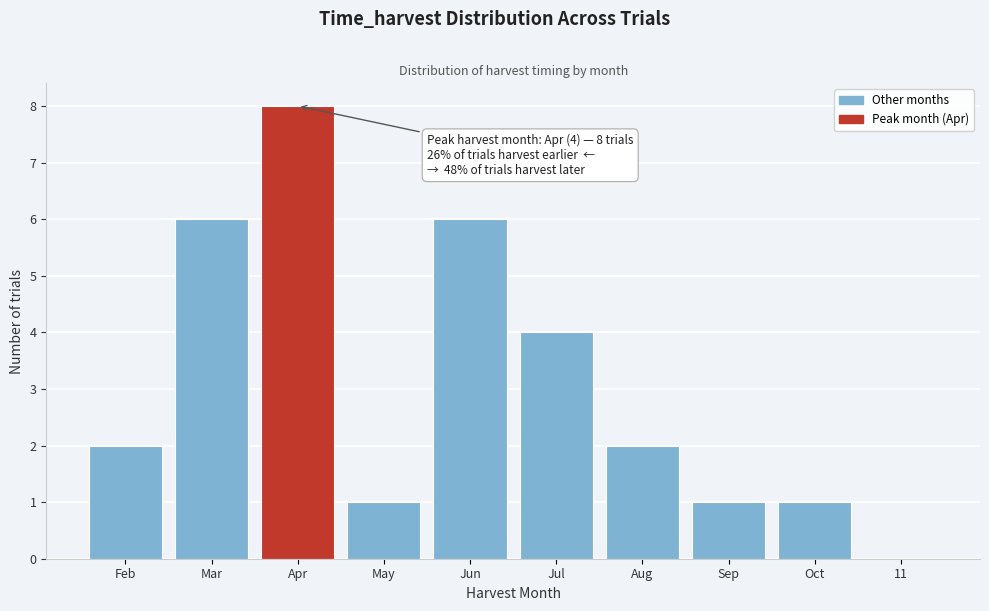

Reading left to right, transcribe all the data shown in this chart.

Feb=2	Mar=6	Apr=8	May=1	Jun=6	Jul=4	Aug=2	Sep=1	Oct=1	11=0